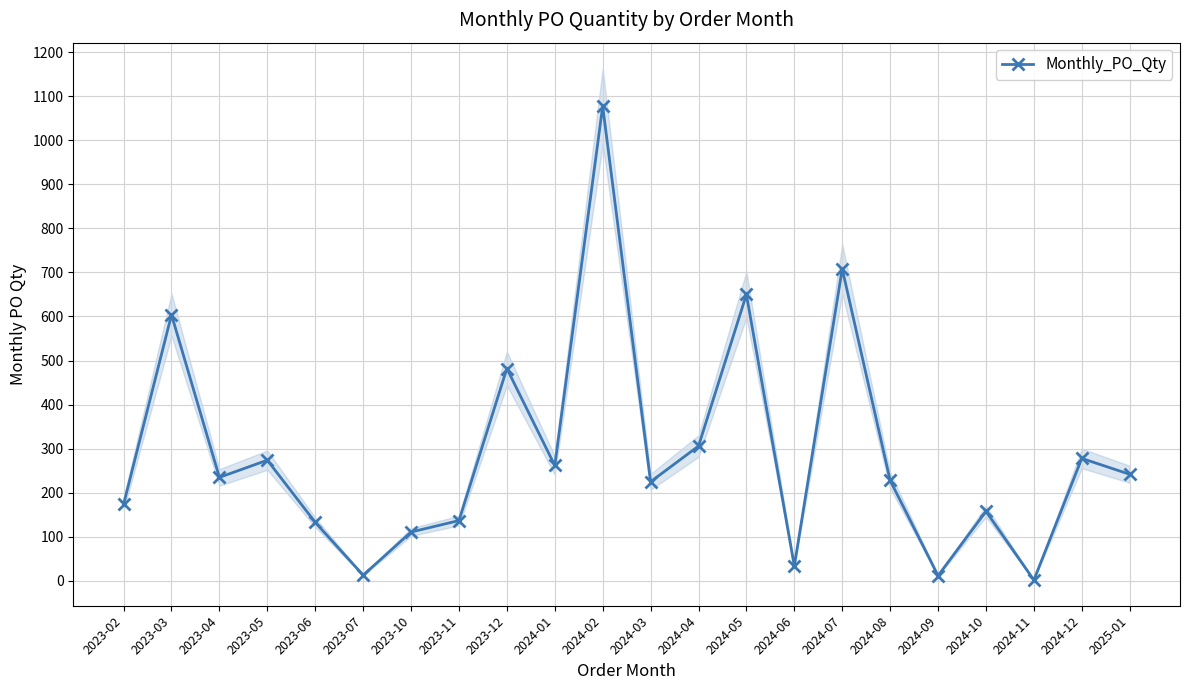

At which category does the chart reach its peak across all series?

2024-02